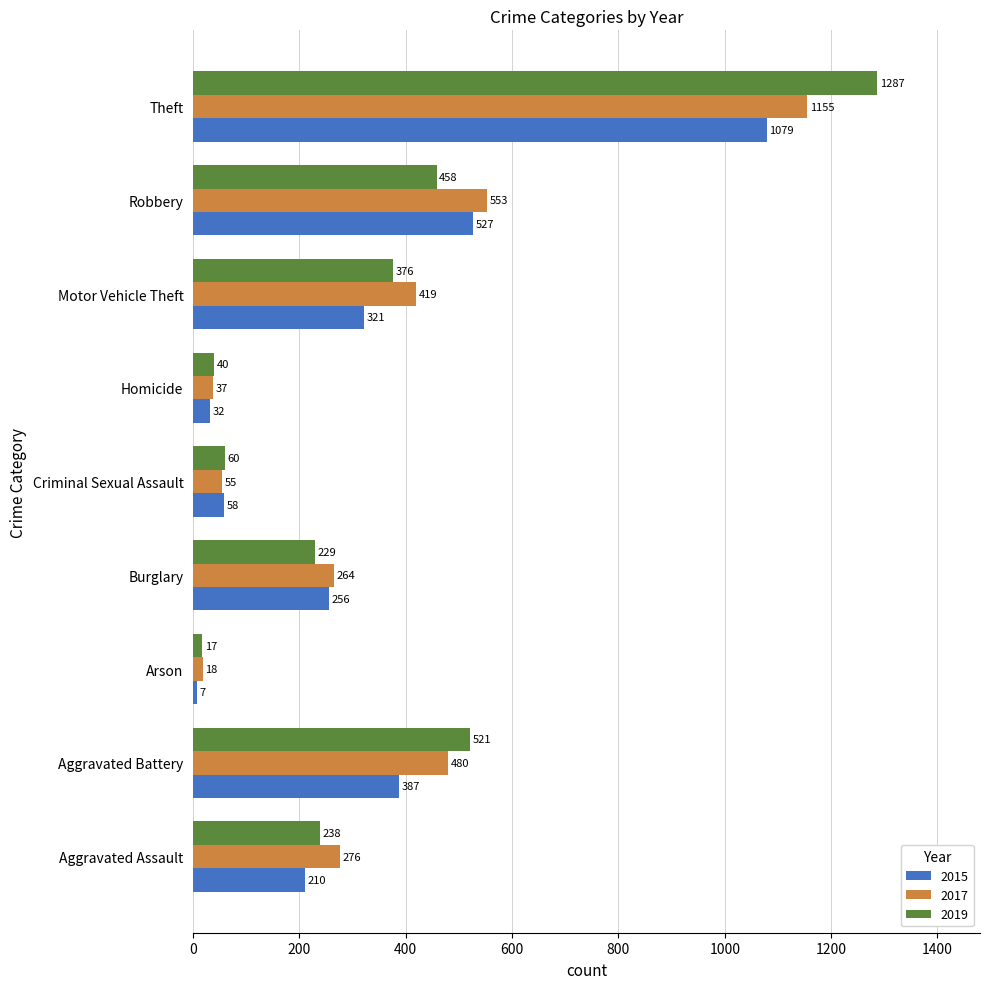

What are all the series names shown in the legend?

2015, 2017, 2019